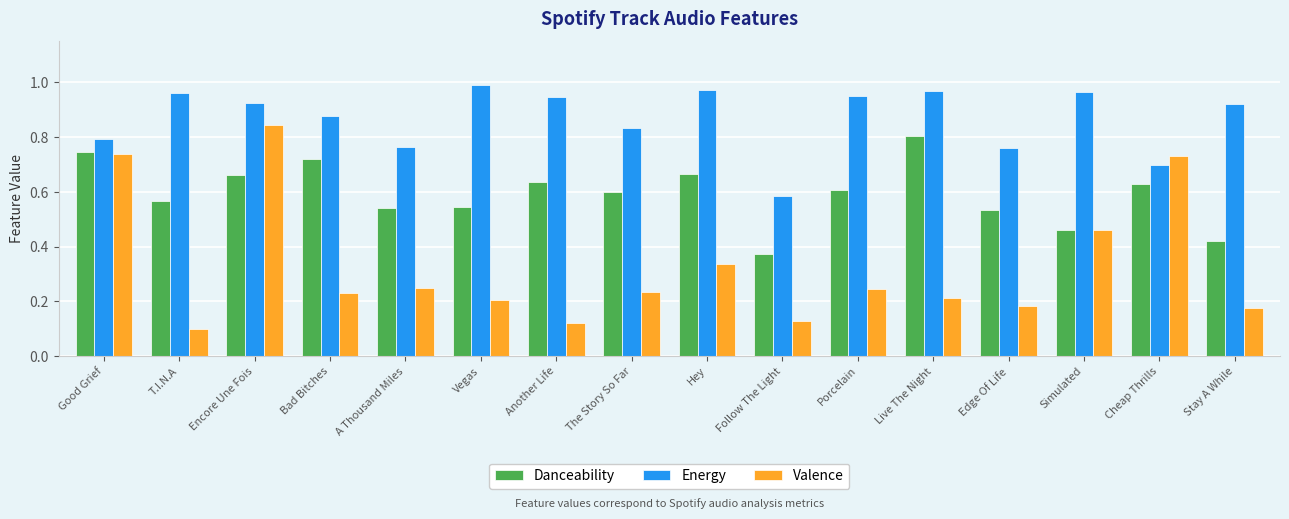

Which series has the largest range (max minus min)?

Valence